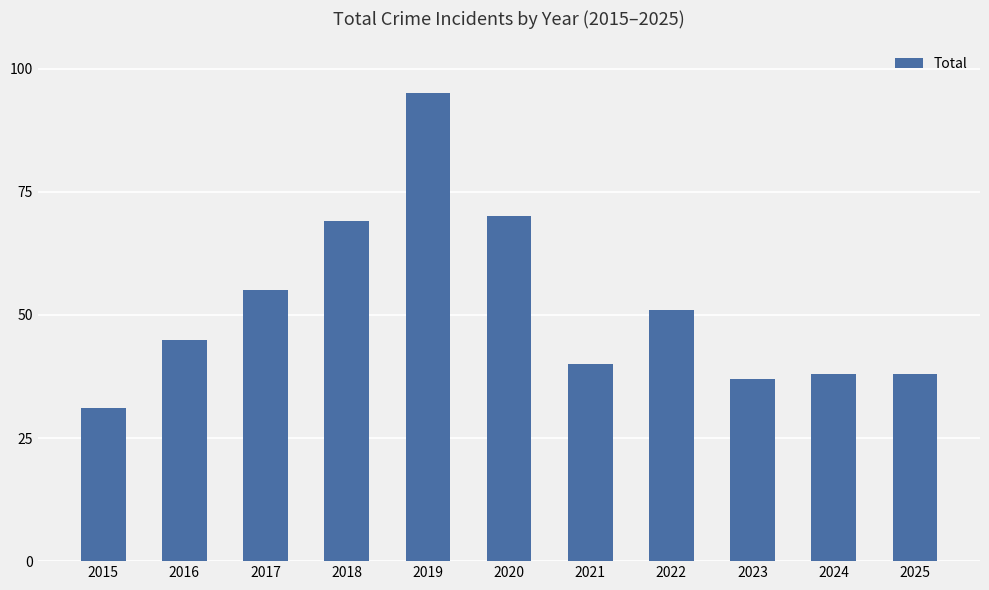

The chart shows a value of 70 at 2020. True or false?

True